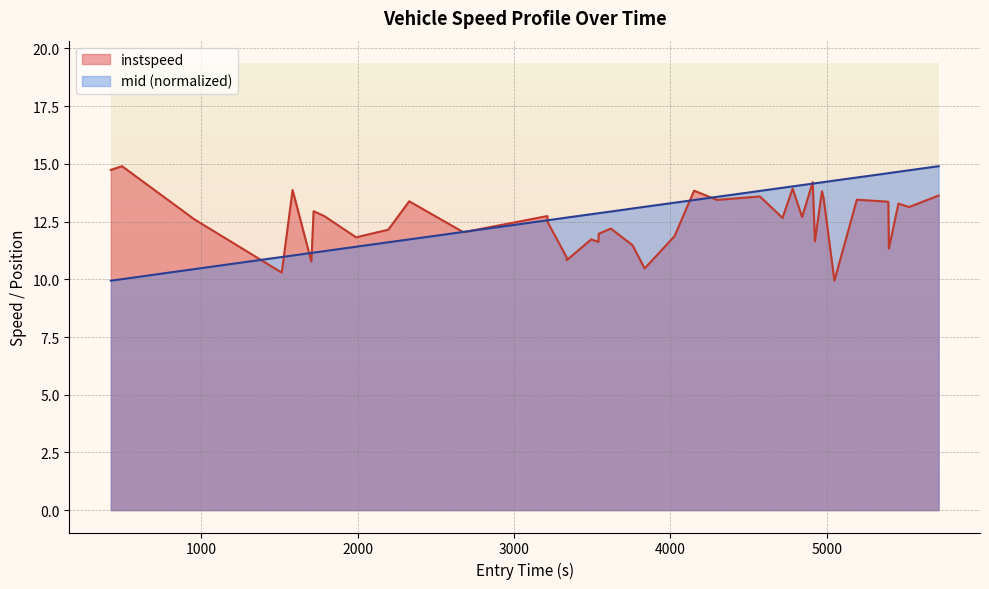

True or false: instspeed has more than 0 interior local peaks.

True